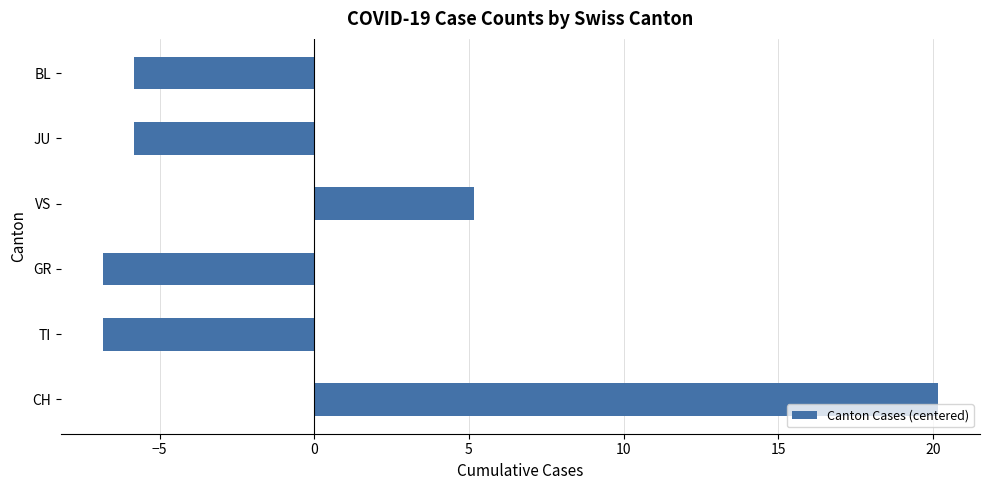

What is the minimum value shown in the chart?

-6.8